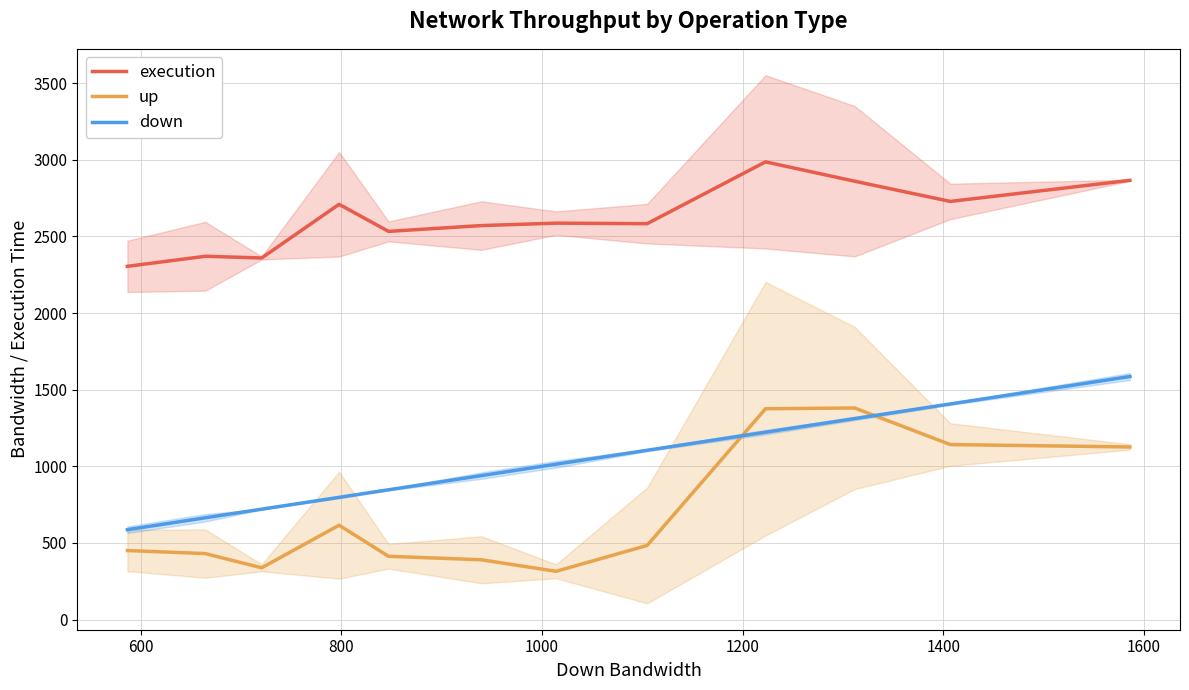

True or false: execution and up intersect in this chart.

False